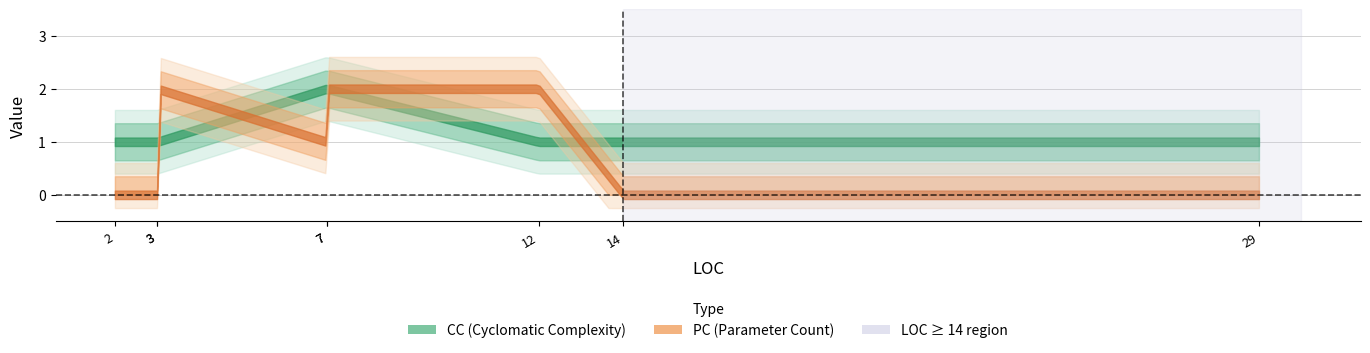

How many CC values are between 1 and 2?

8